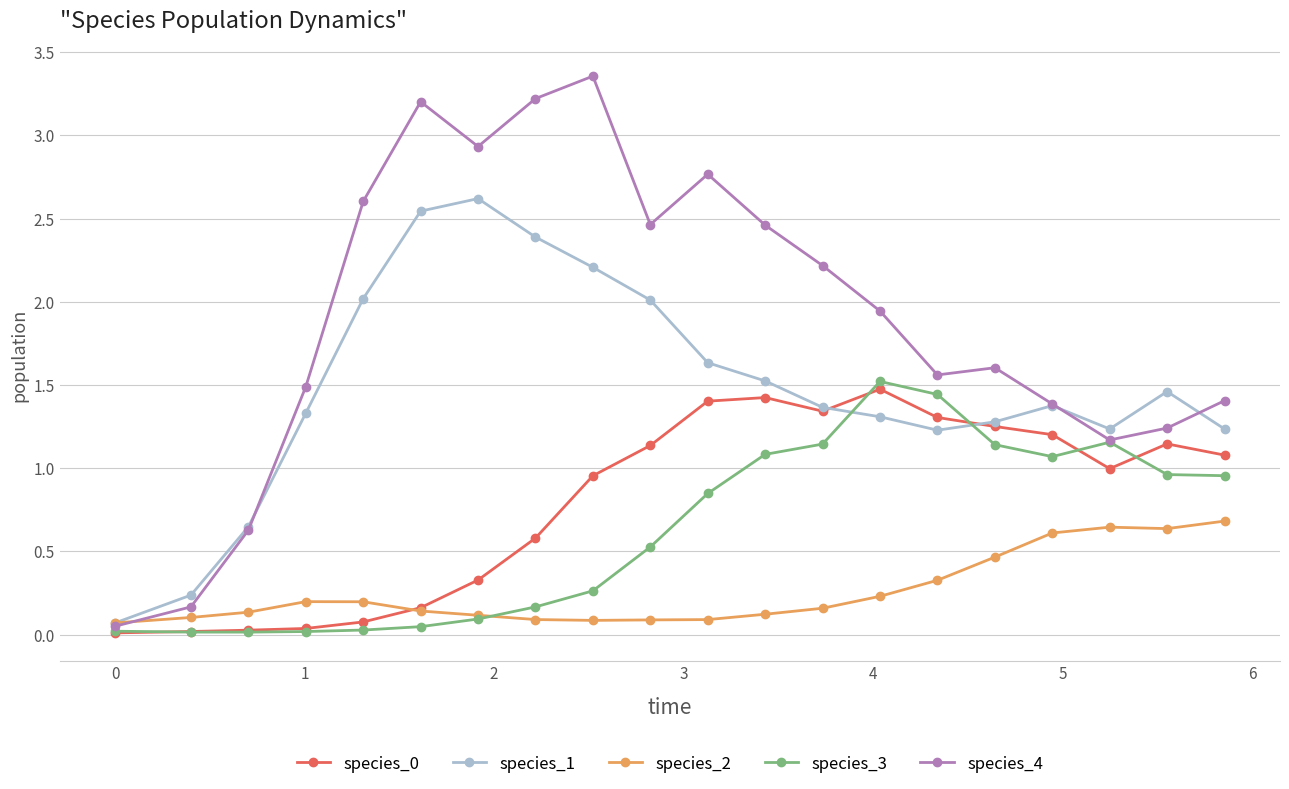

Which series has the widest spread of values?

species_4